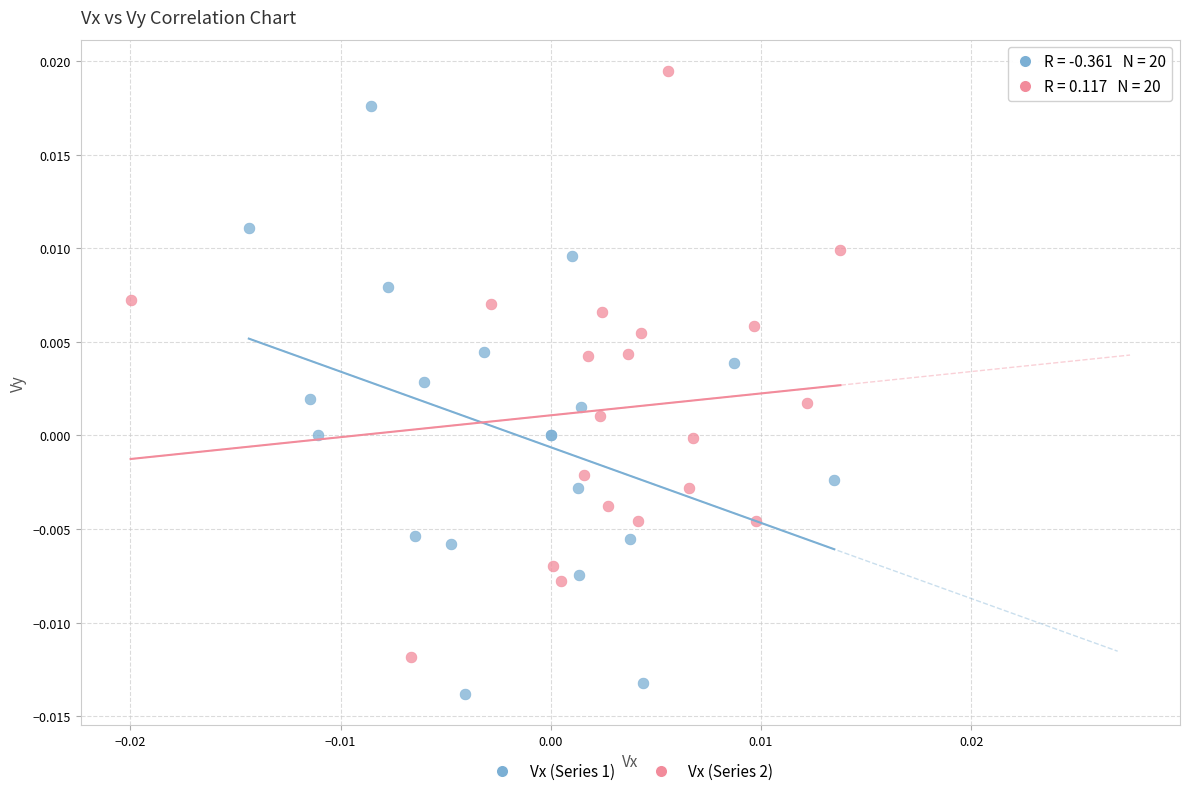

Which series contains the highest Y value?

Vx (Series 2)